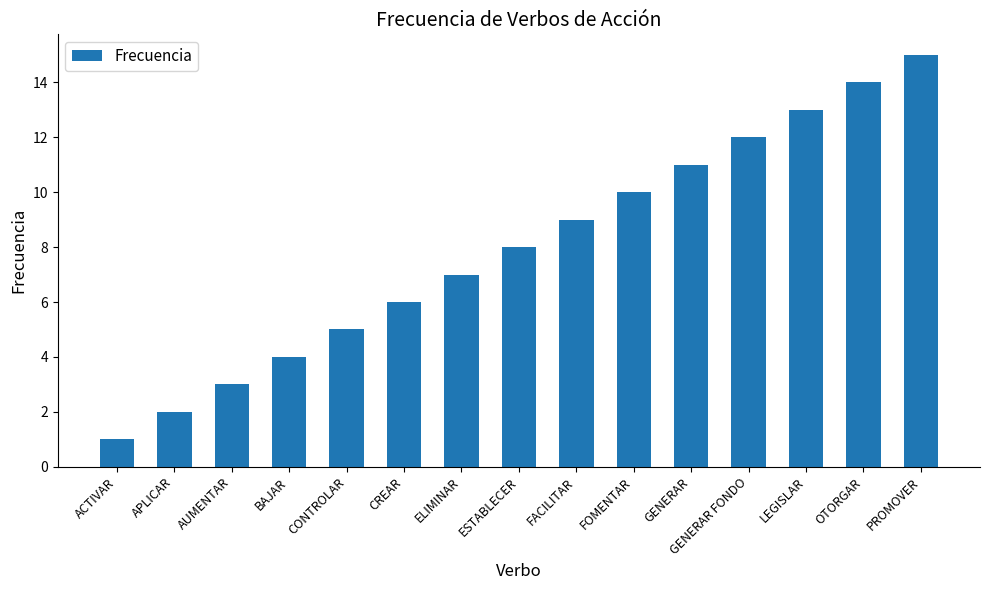

Which has a higher value, BAJAR or FOMENTAR?

FOMENTAR